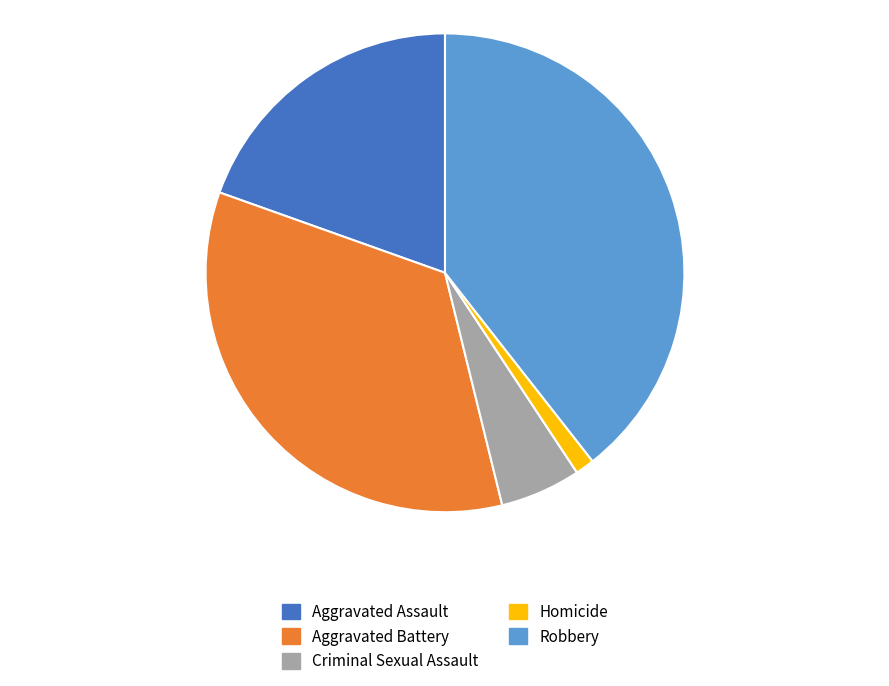

True or false: Homicide accounts for 1% of the total.

True